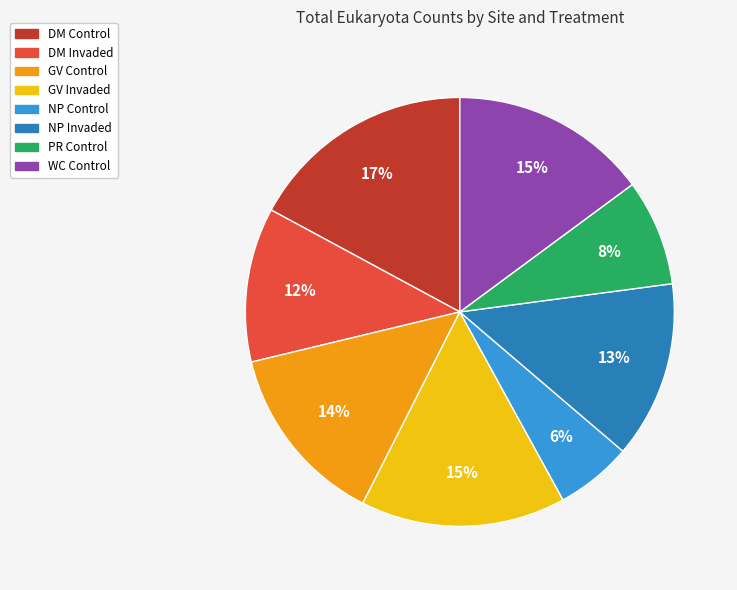

What is the ratio of the value at GV Control to the value at DM Invaded?

1.2